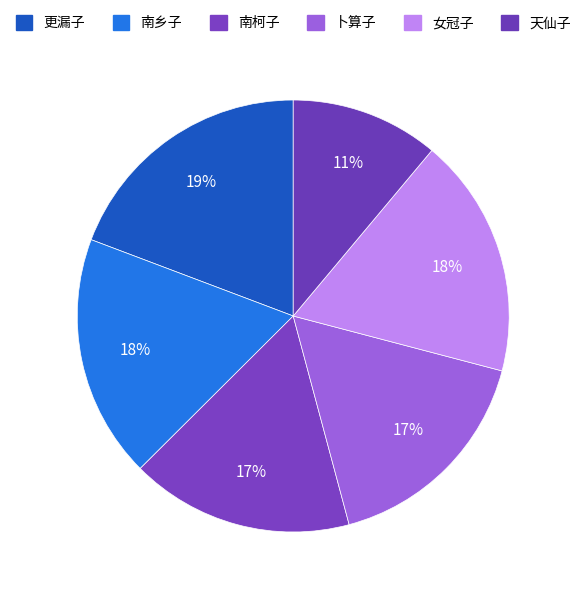

How many slices are in this pie chart?

6